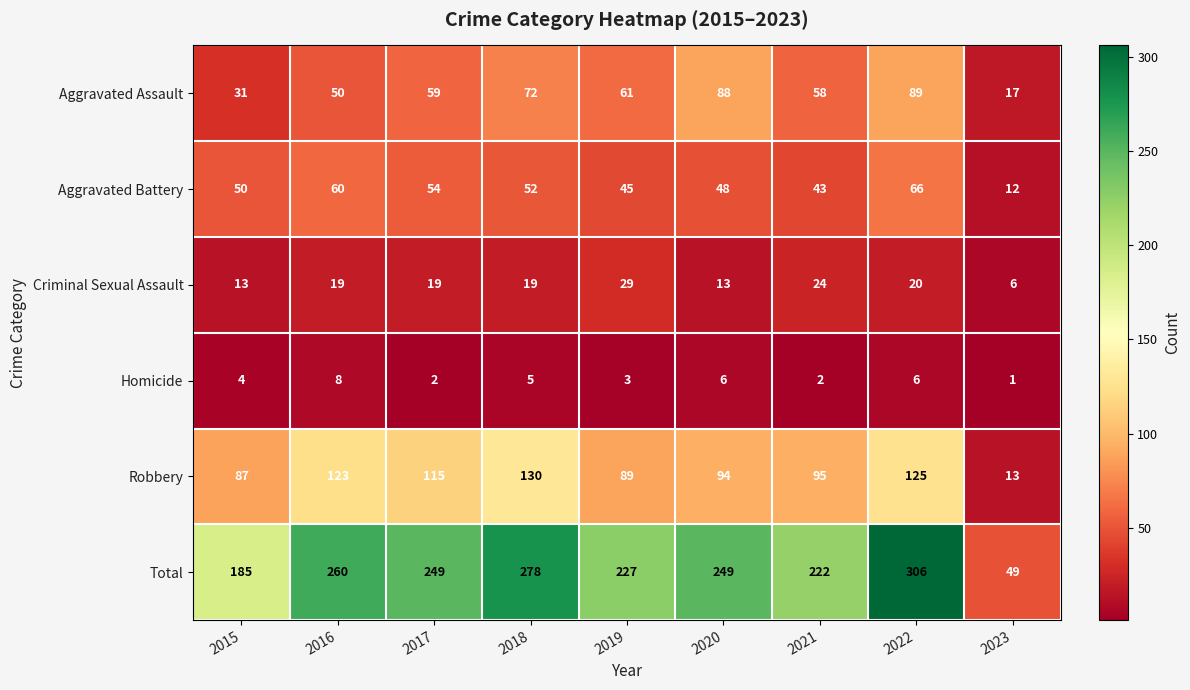

At which category does the chart reach its minimum across all series?

2023